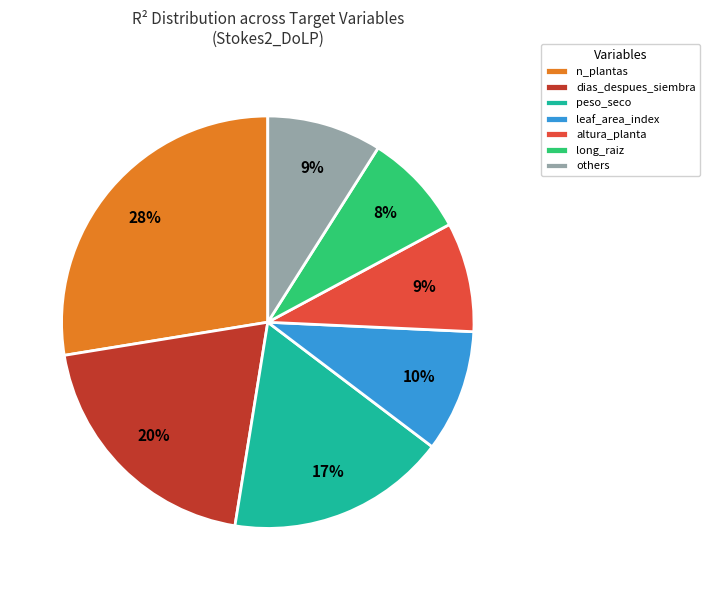

How many slices are in this pie chart?

7